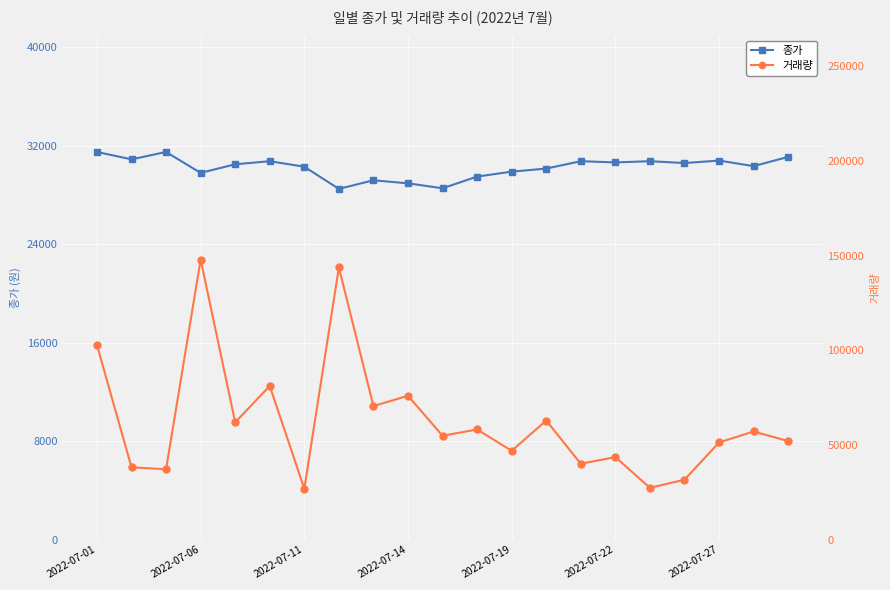

What is the highest value of the 종가 series?

31500